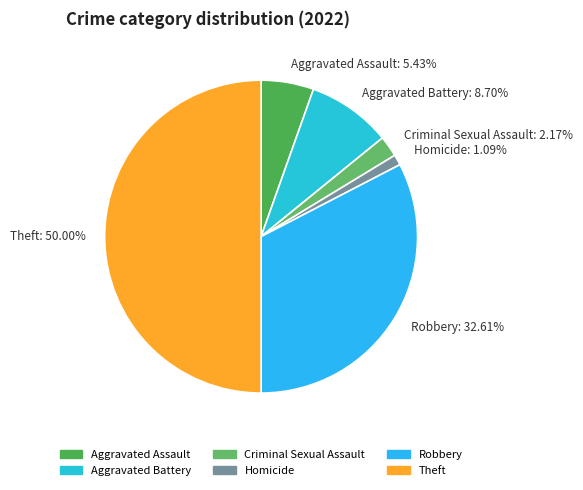

How many slices are in this pie chart?

6